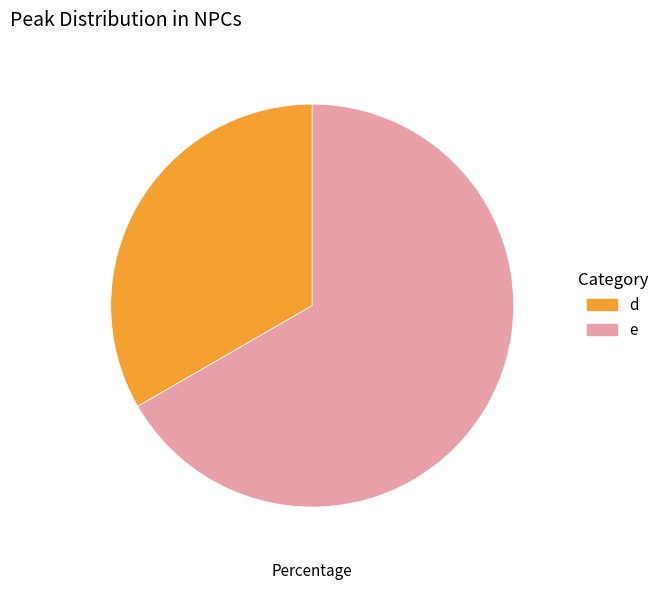

Count the number of slices in the pie.

2